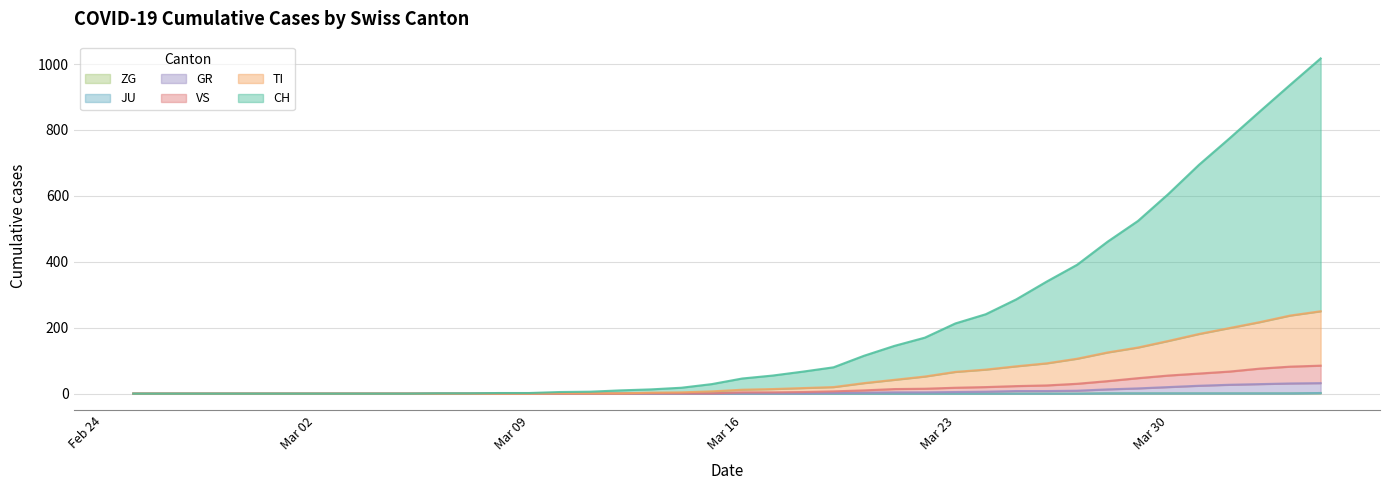

What is the maximum value shown in the chart?

1017